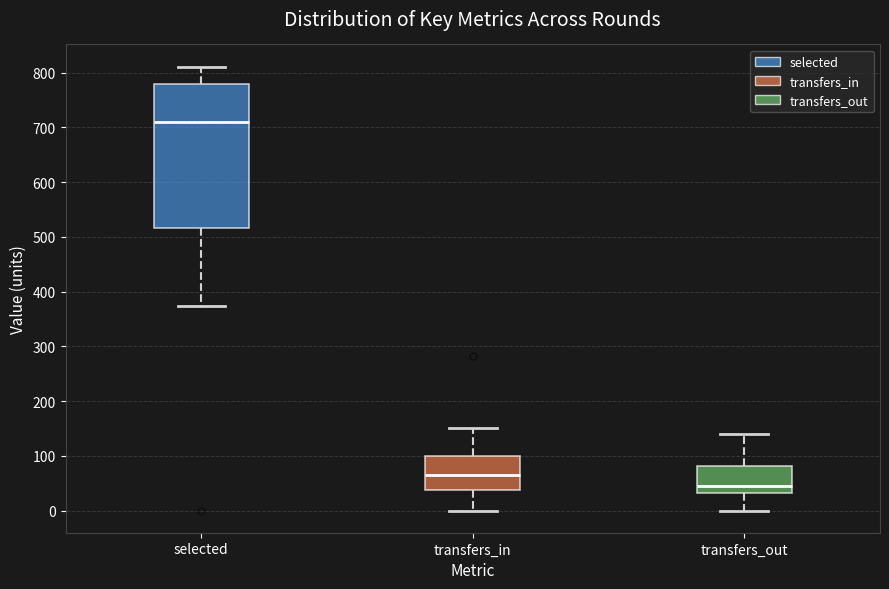

Comparing the boxes themselves (not the whiskers), which one is the tallest?

selected